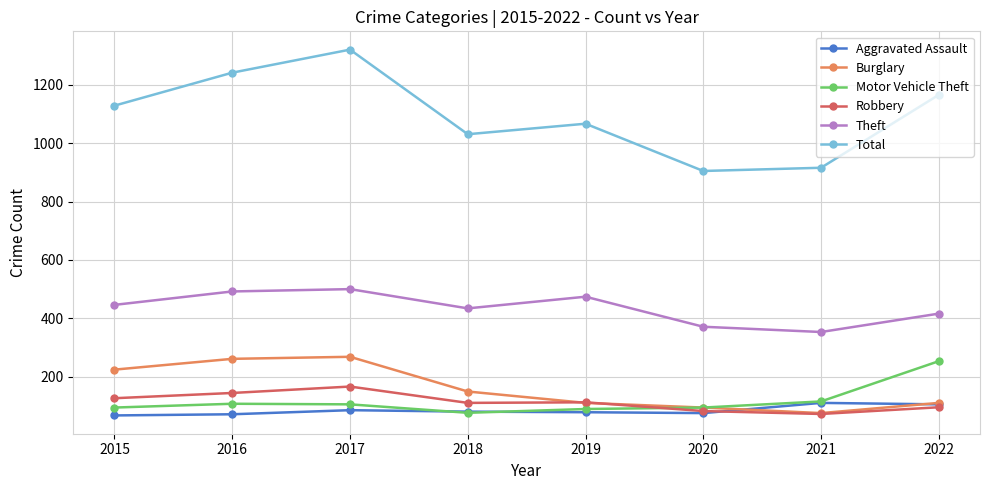

What is the maximum value for Burglary?

268